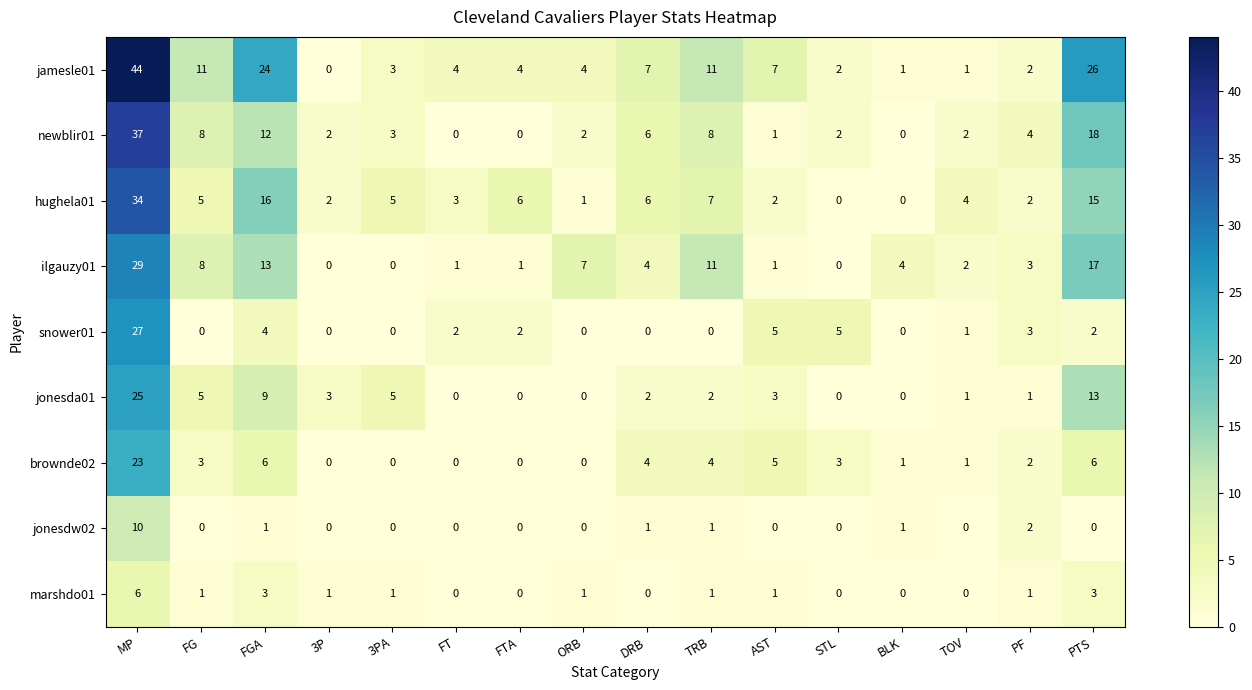

At which label does ilgauzy01 first exceed 4?

MP